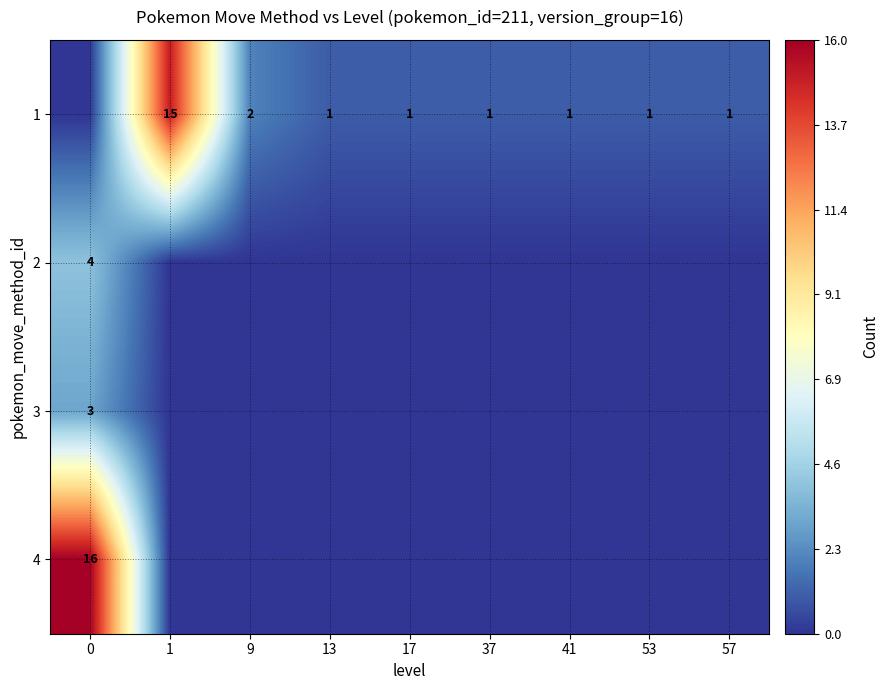

What is the total value across all series at 0?

23